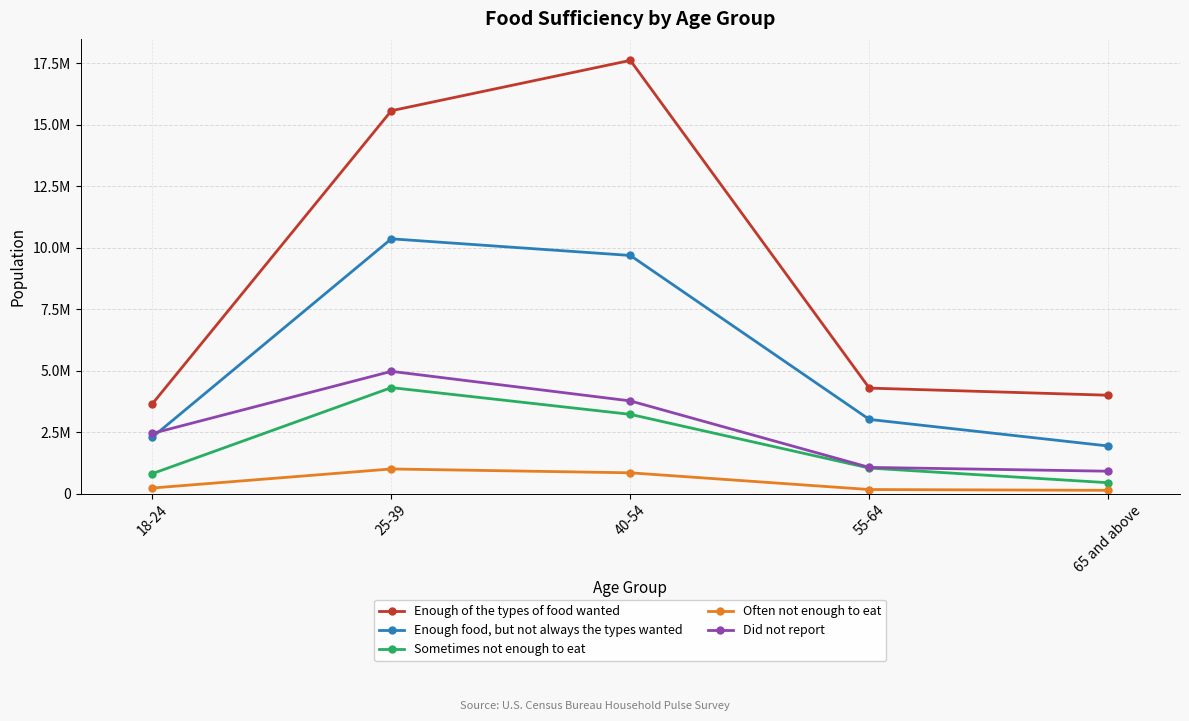

The Did not report series shows 4972521 at 25-39. True or false?

True